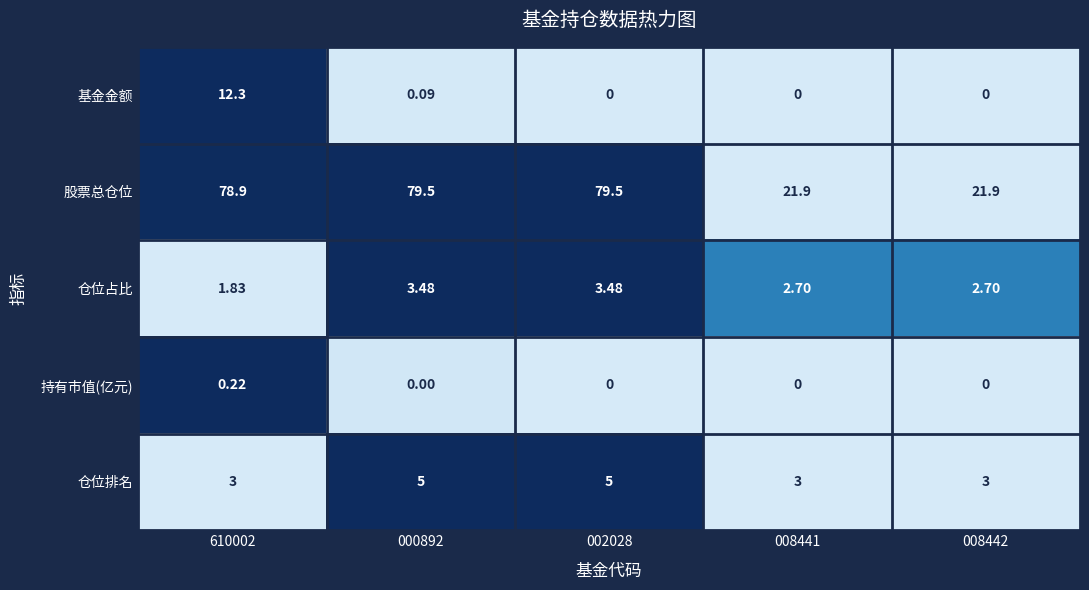

How many categories are shown in the chart?

5